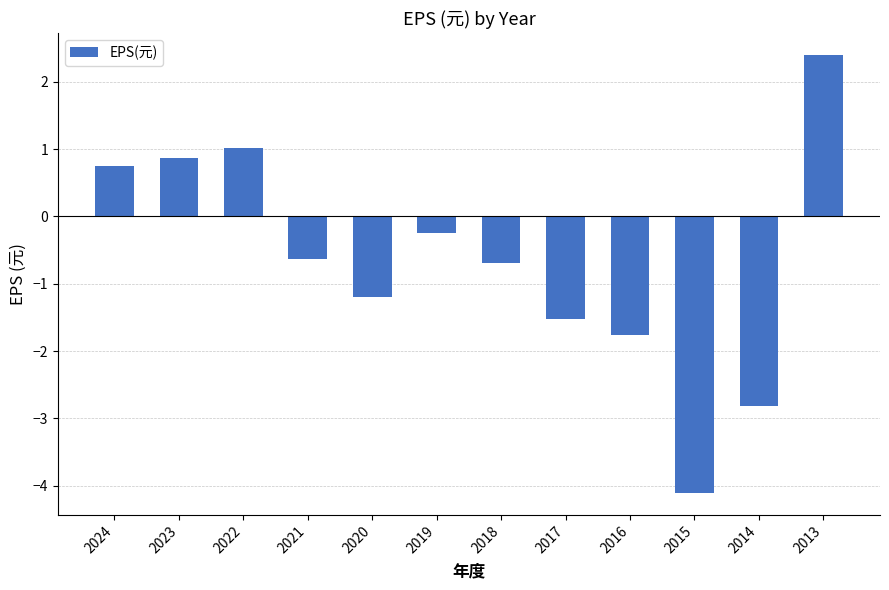

What is the value of the 7th bar from the left?

-0.7